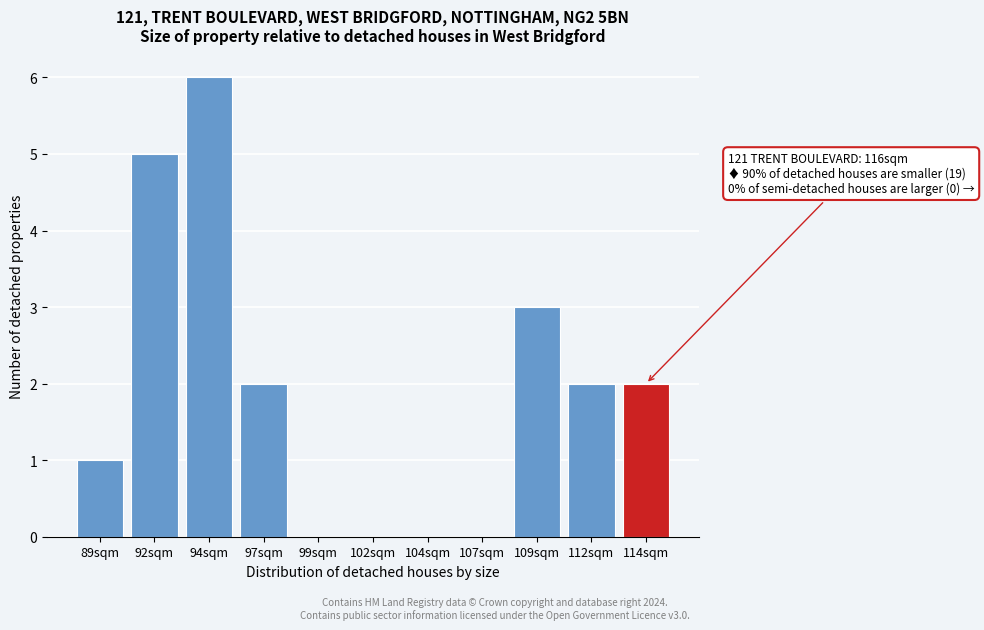

Reading left to right, transcribe all the data shown in this chart.

89sqm=1	92sqm=5	94sqm=6	97sqm=2	99sqm=0	102sqm=0	104sqm=0	107sqm=0	109sqm=3	112sqm=2	114sqm=2